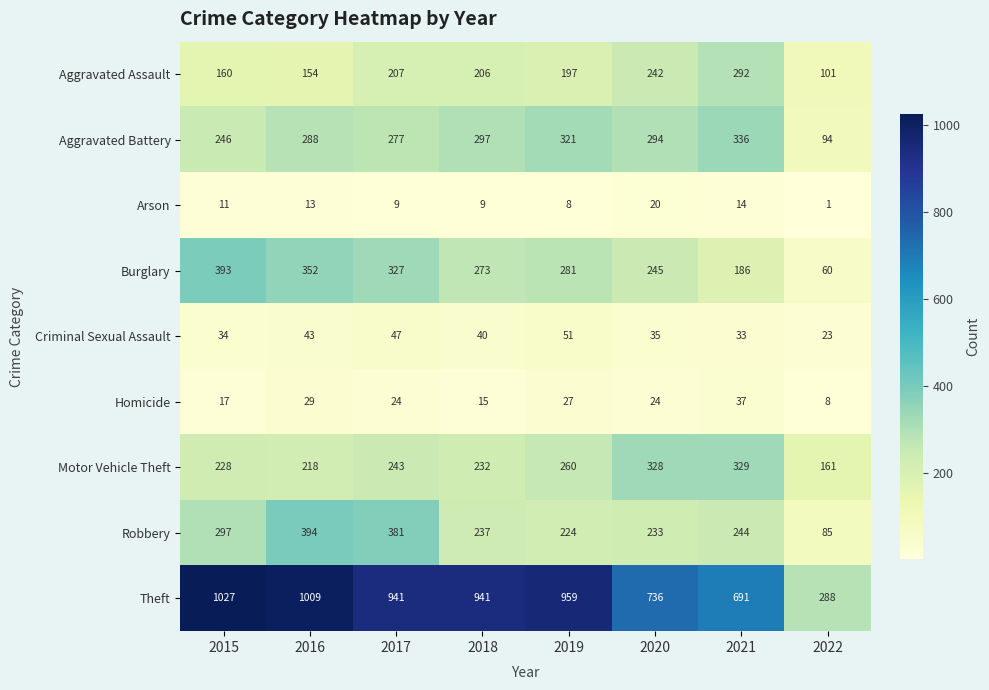

What is the difference between the maximum and second lowest values in the Aggravated Assault series?

138